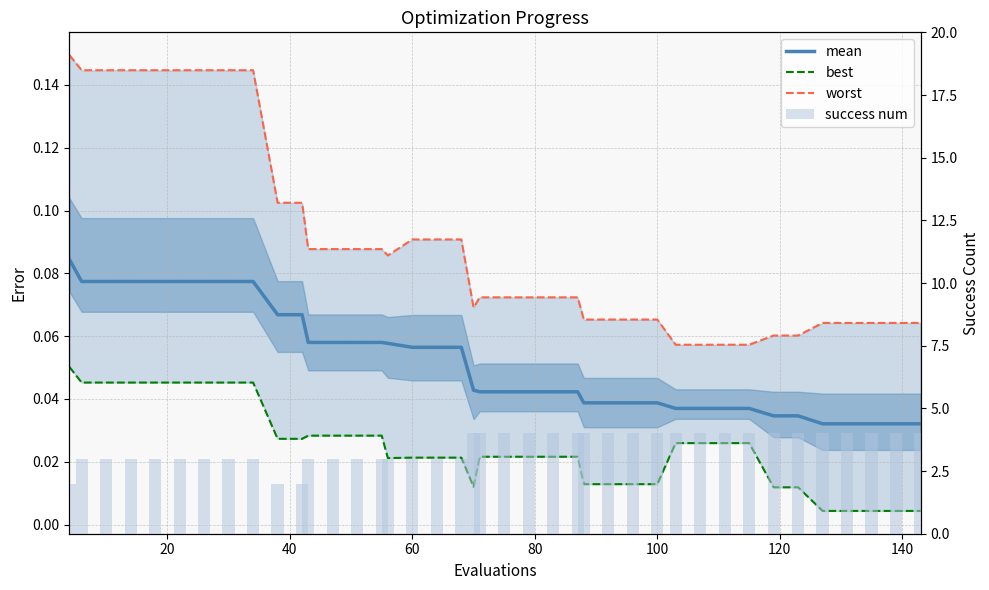

Which series has the largest total across all categories?

success num